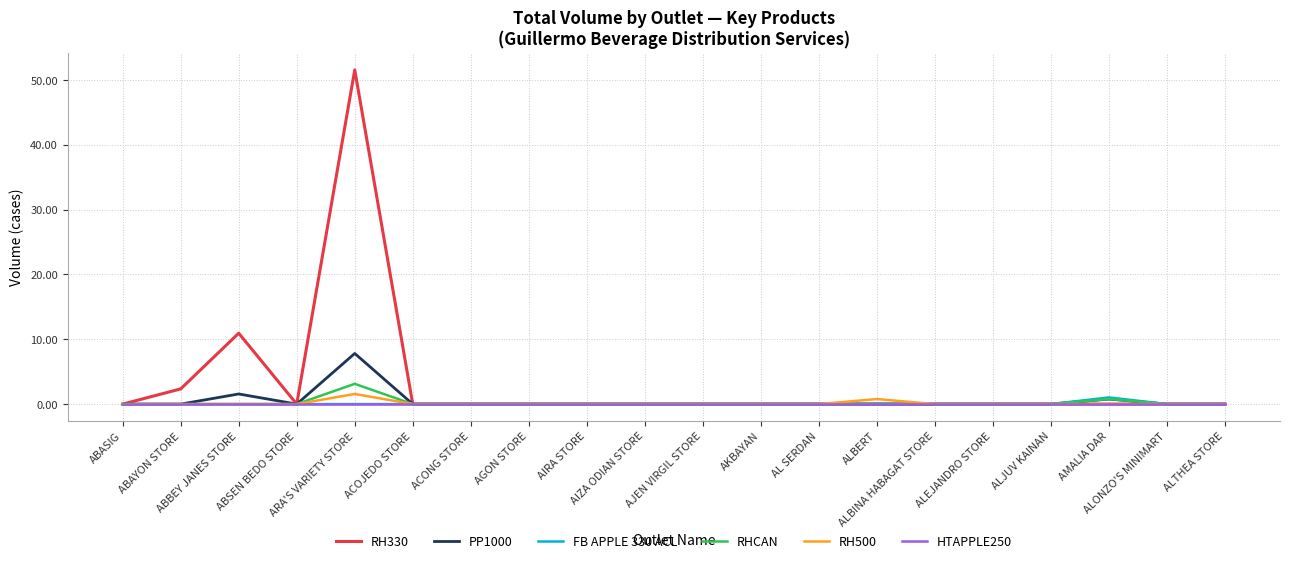

What is the sum of all RHCAN values?

3.9